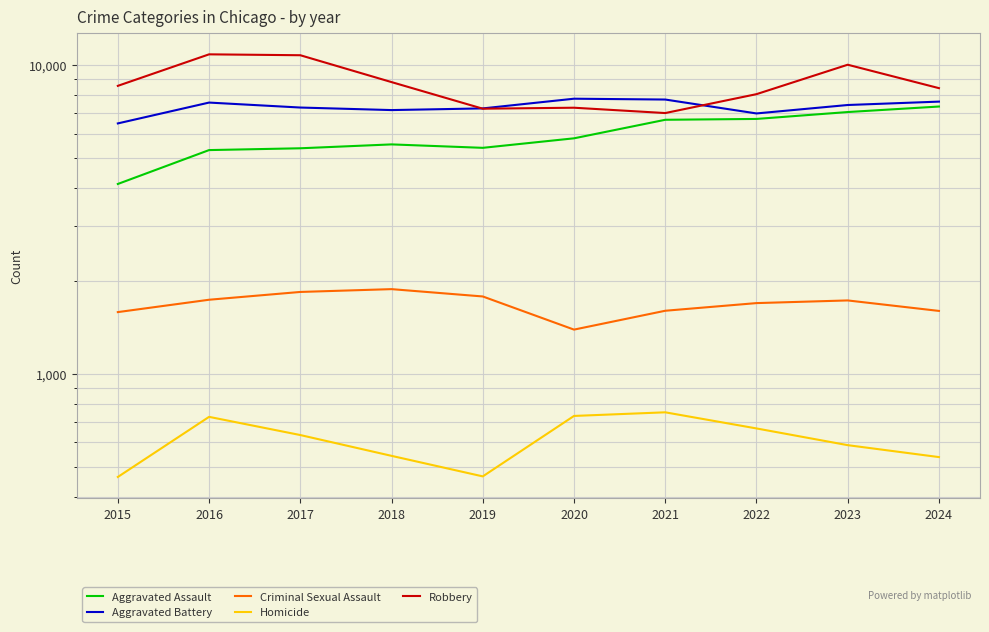

The value of Homicide at 2018 is 866. True or false?

False